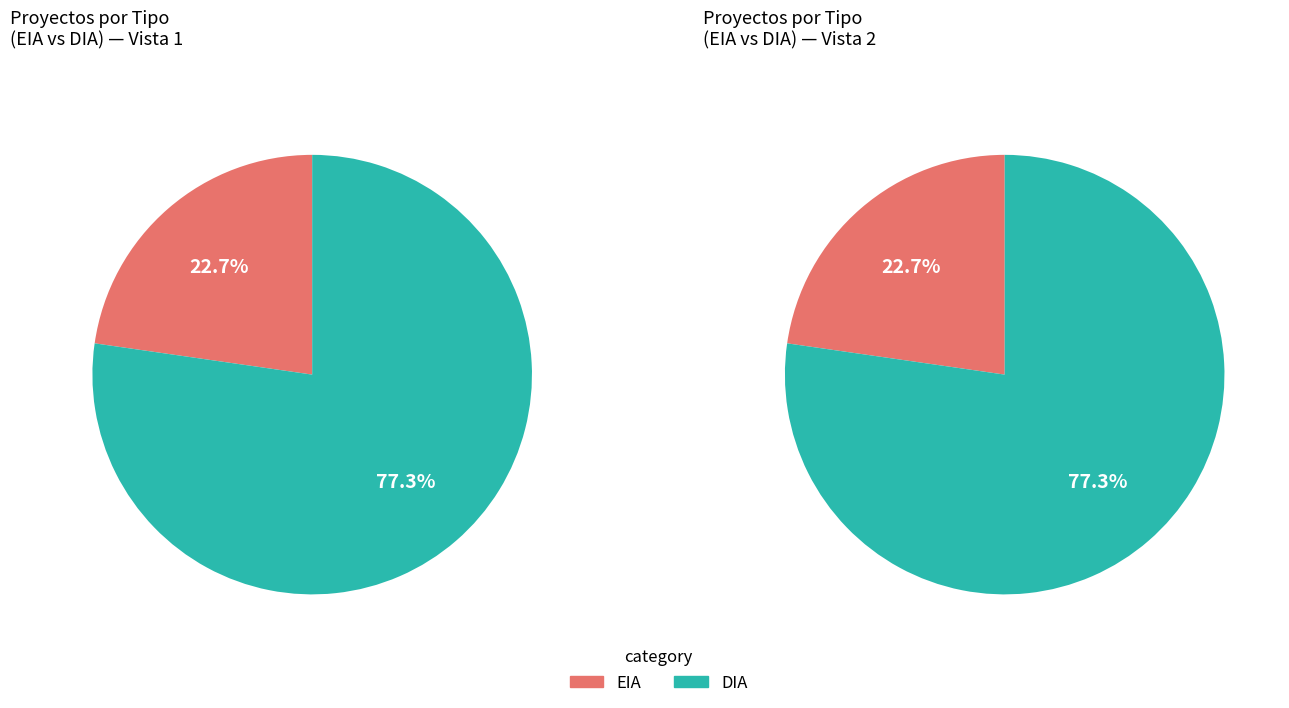

To the nearest percent, what percentage of the pie is EIA?

23%